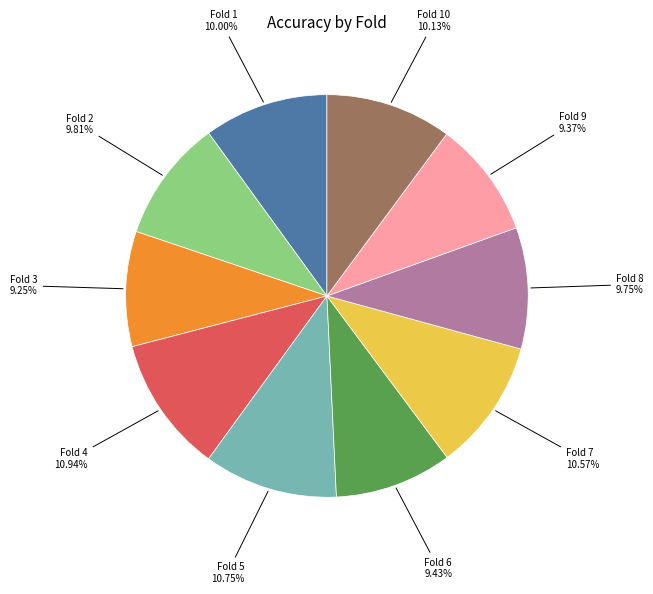

Count the number of slices in the pie.

10